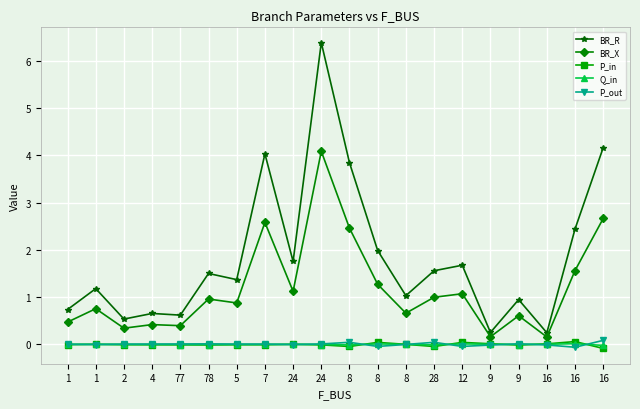

Does the chart have visible grid lines?

Yes